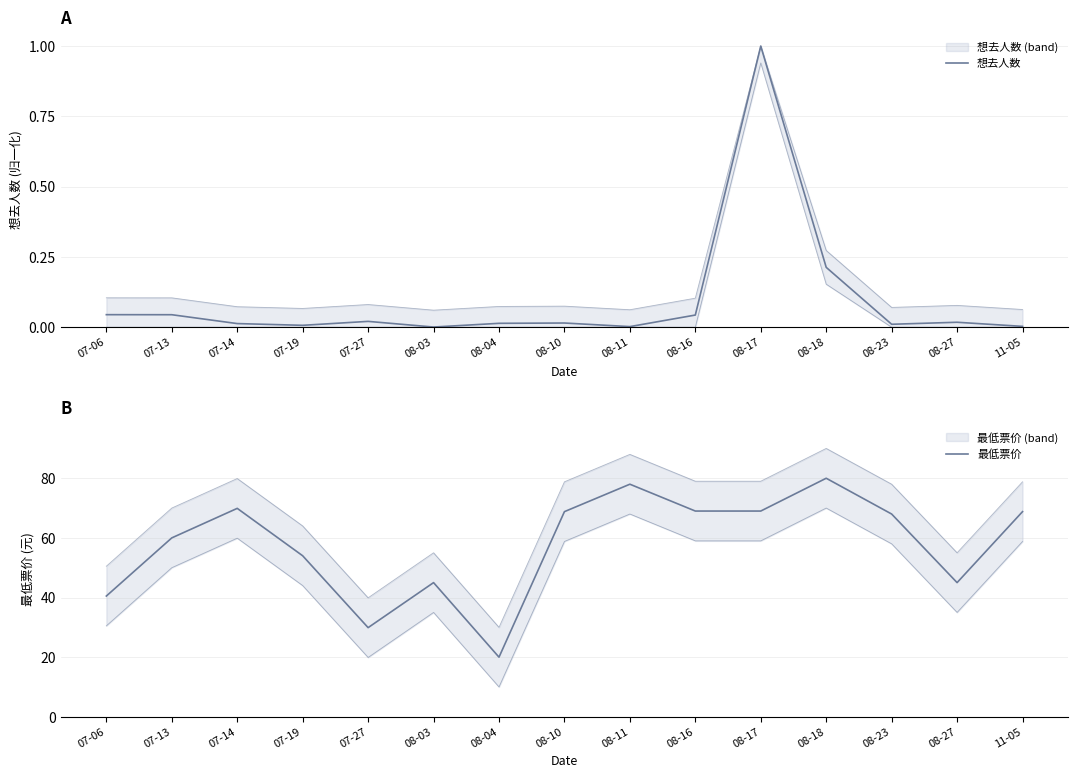

At which category does 想去人数 reach its first local valley?

07-19